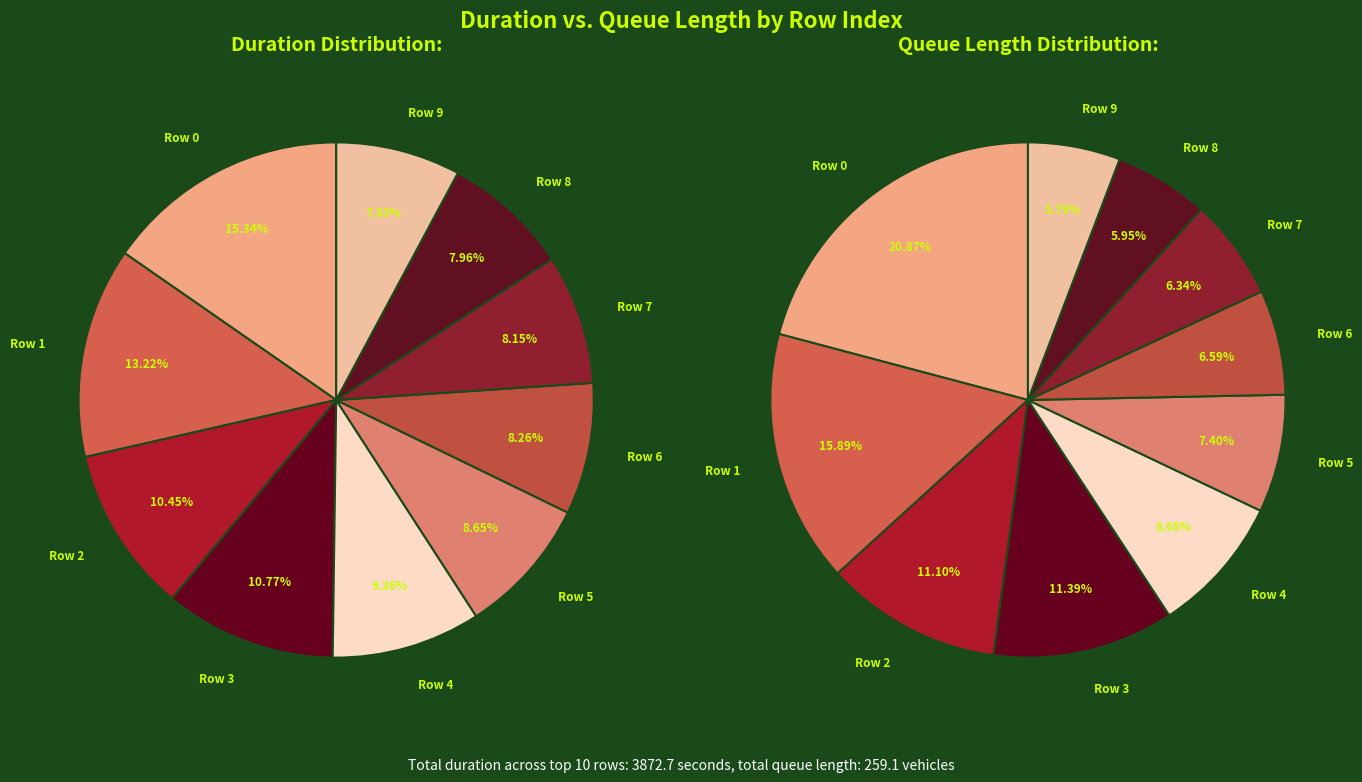

Which series has the largest range (max minus min)?

duration